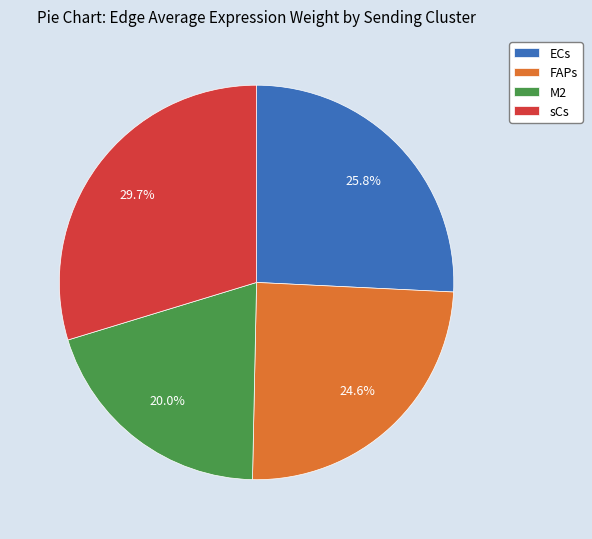

What is the ratio of the value at ECs to the value at M2?

1.3